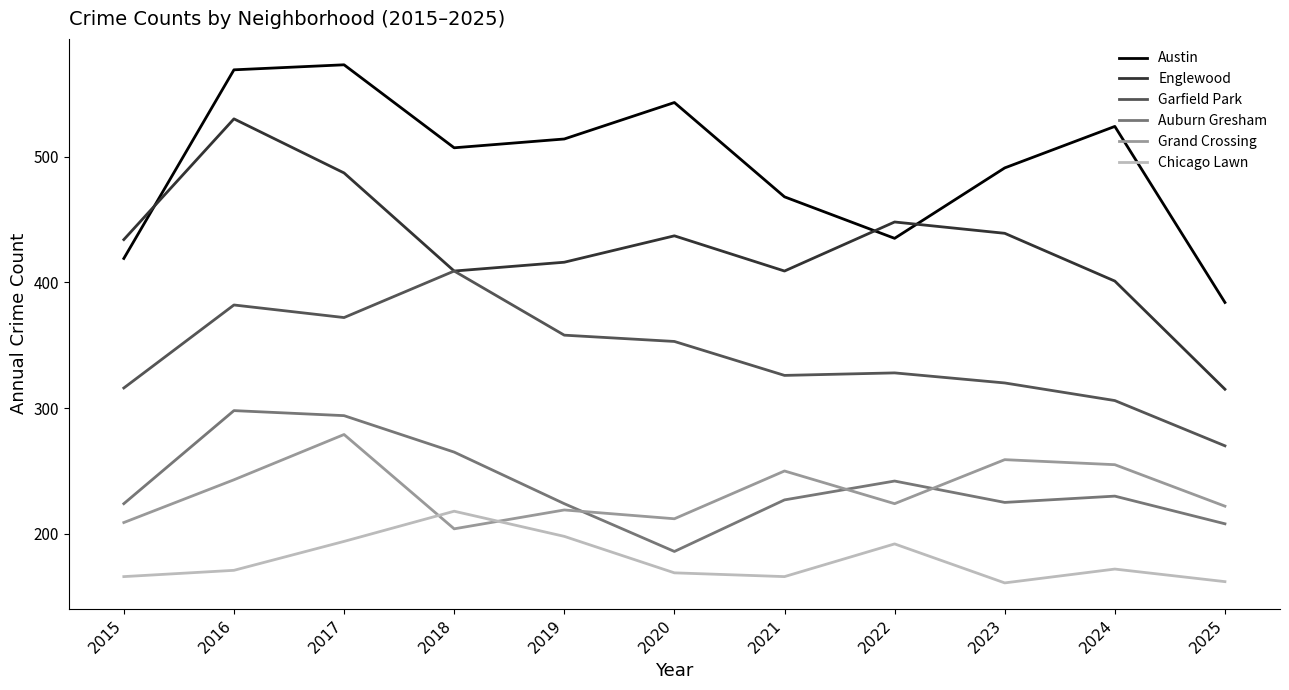

At which category does Austin reach its first local peak?

2017